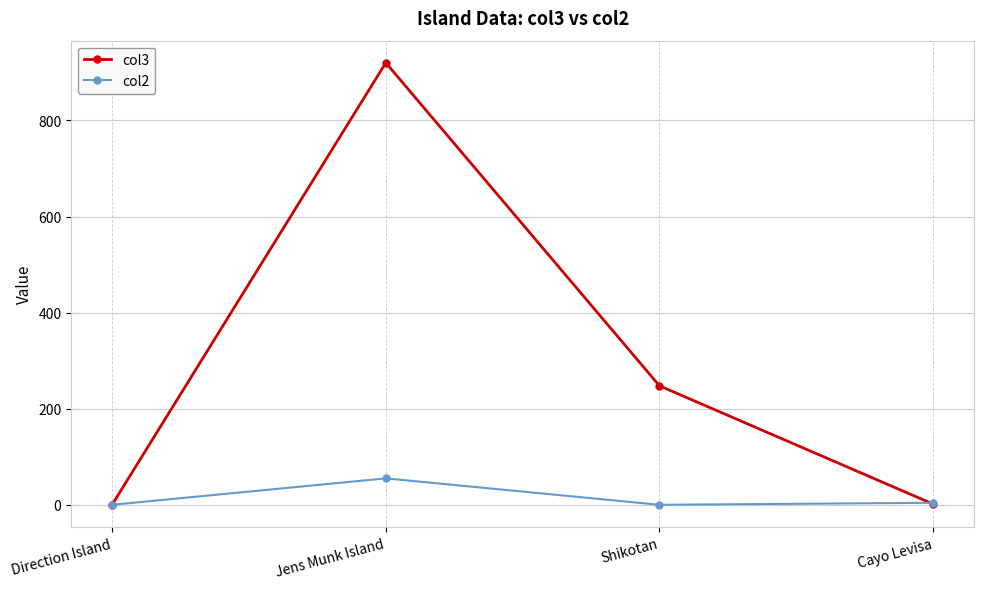

What is the total value across all series at Jens Munk Island?

975.0